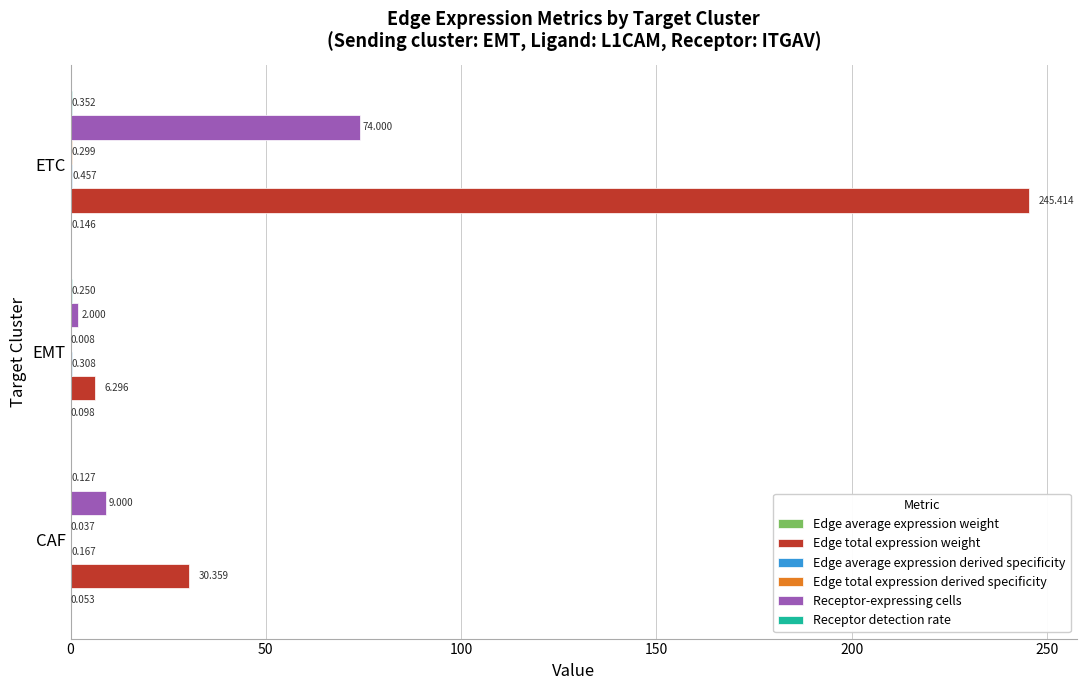

Where is Receptor-expressing cells nearest to the value 38?

CAF